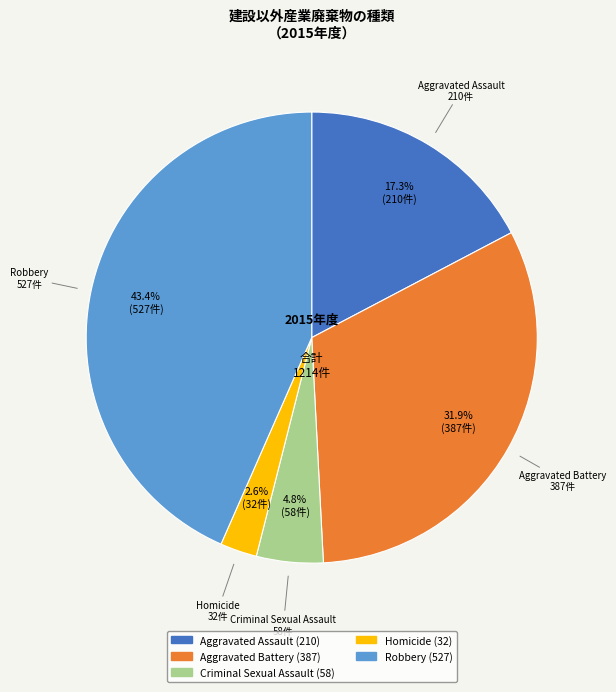

Which slice is the smallest?

Homicide